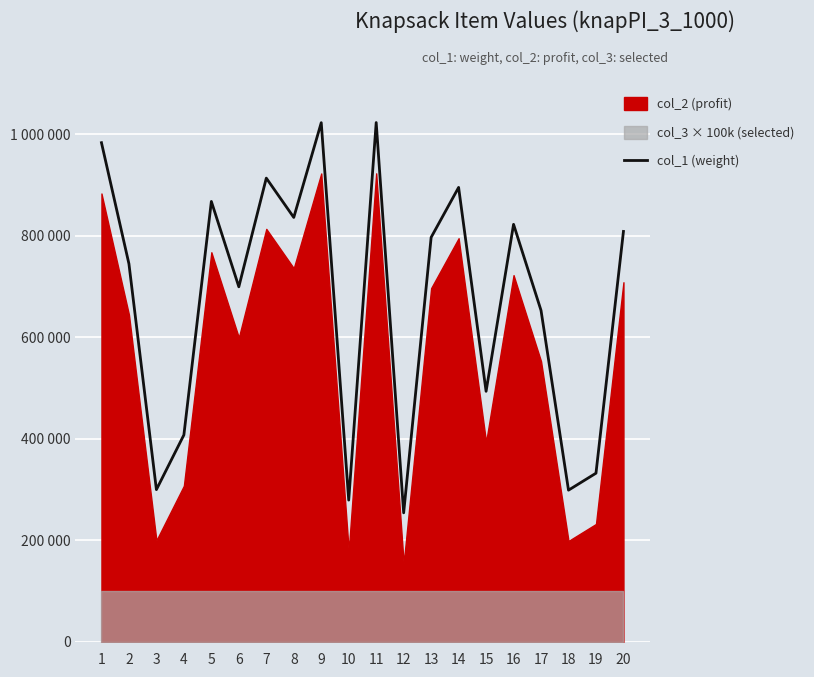

Rank the categories by value from highest to lowest.

11, 9, 1, 7, 14, 5, 8, 16, 20, 13, 2, 6, 17, 15, 4, 19, 3, 18, 10, 12